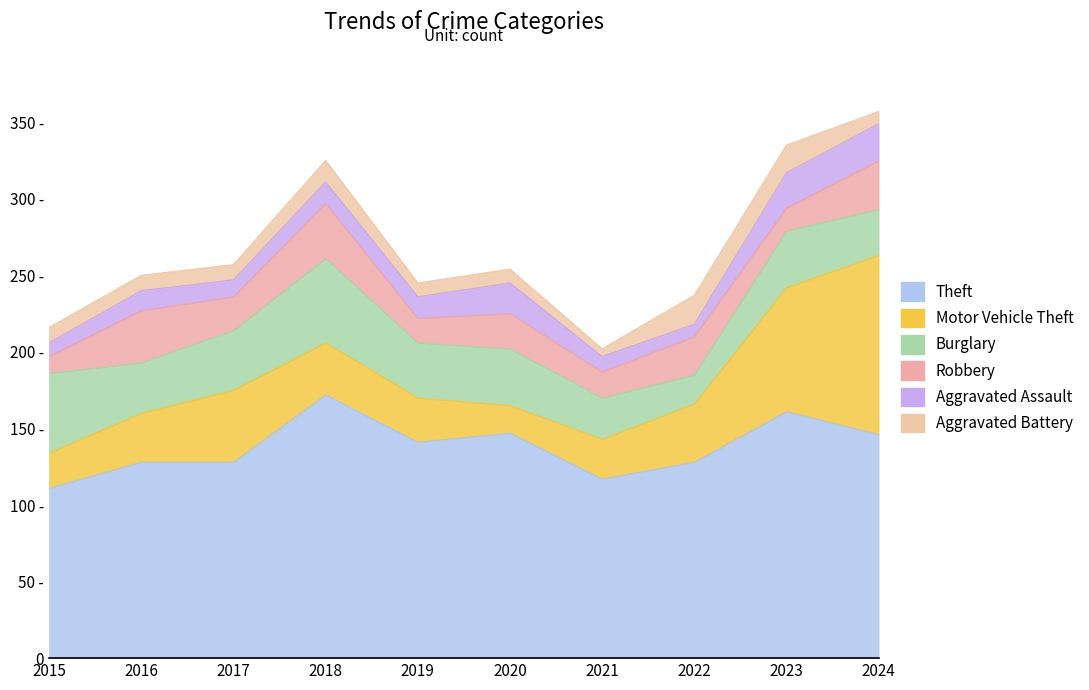

Reading right to left, list all the values displayed in this chart.

Theft: 146	161	128	117	147	141	172	128	128	111
Motor Vehicle Theft: 117	81	38	26	18	29	34	47	32	23
Burglary: 30	37	19	27	37	36	55	39	33	52
Robbery: 32	15	25	17	23	16	36	22	34	11
Aggravated Assault: 24	23	8	10	20	14	14	11	13	9
Aggravated Battery: 8	18	19	5	9	9	14	10	10	10